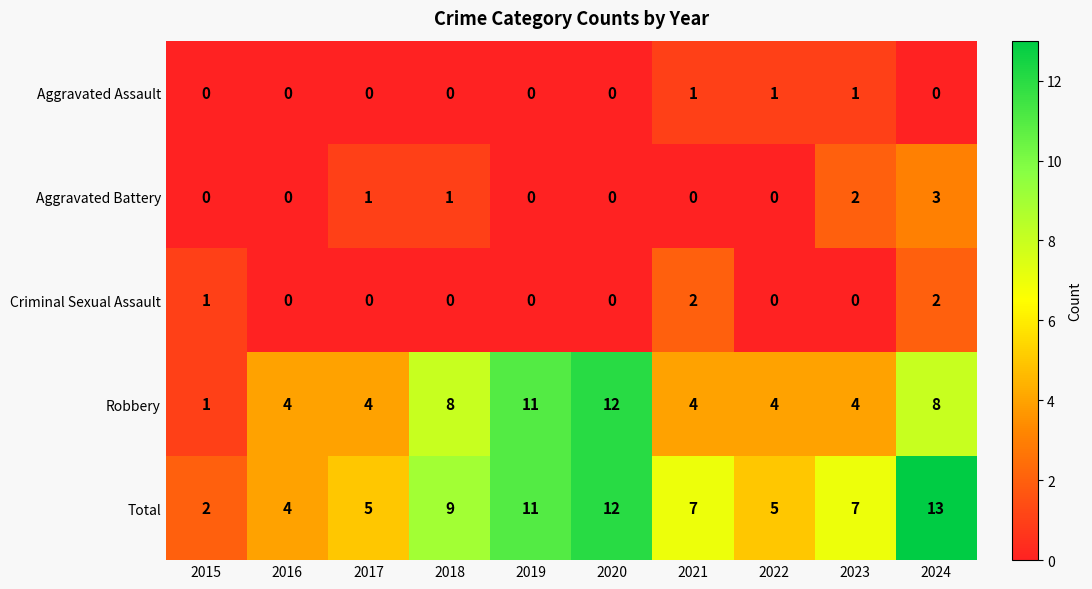

Which series has the largest total across all categories?

Total